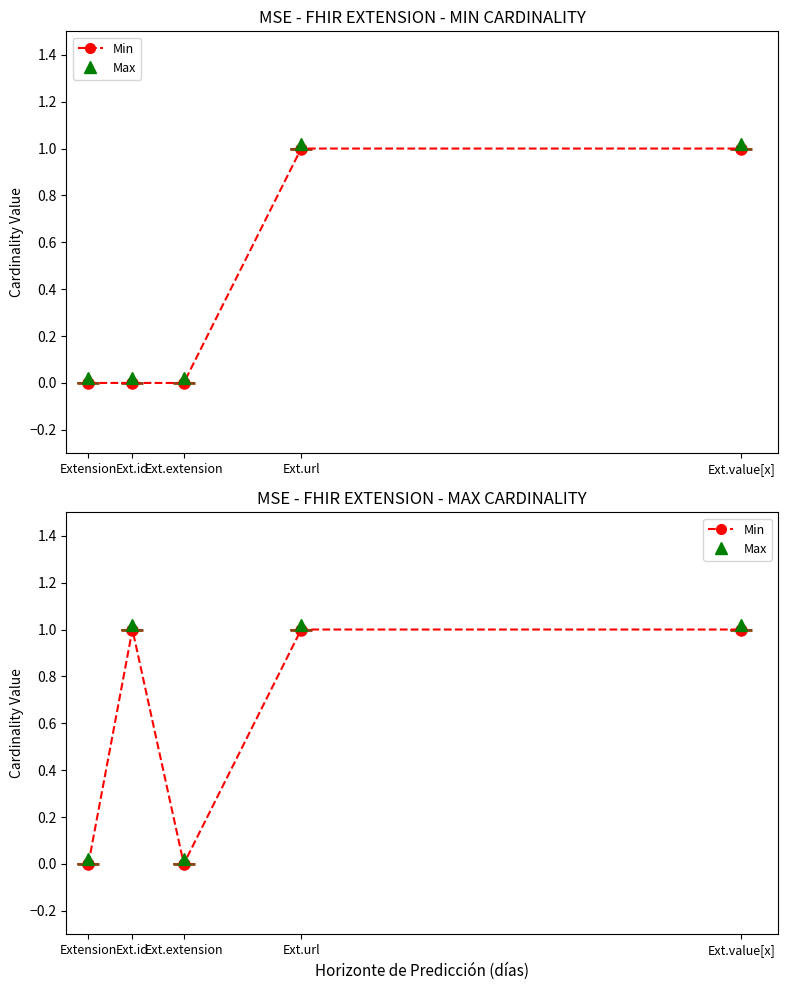

Reading left to right, what are all the values shown in this chart?

0	1	0	1	1